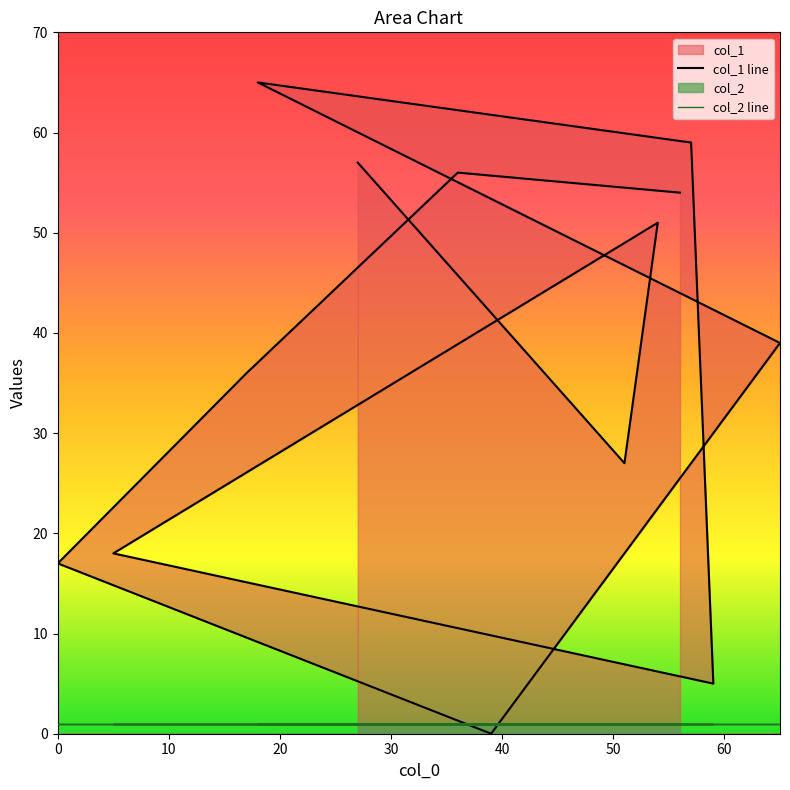

What position from the left is 17?

11